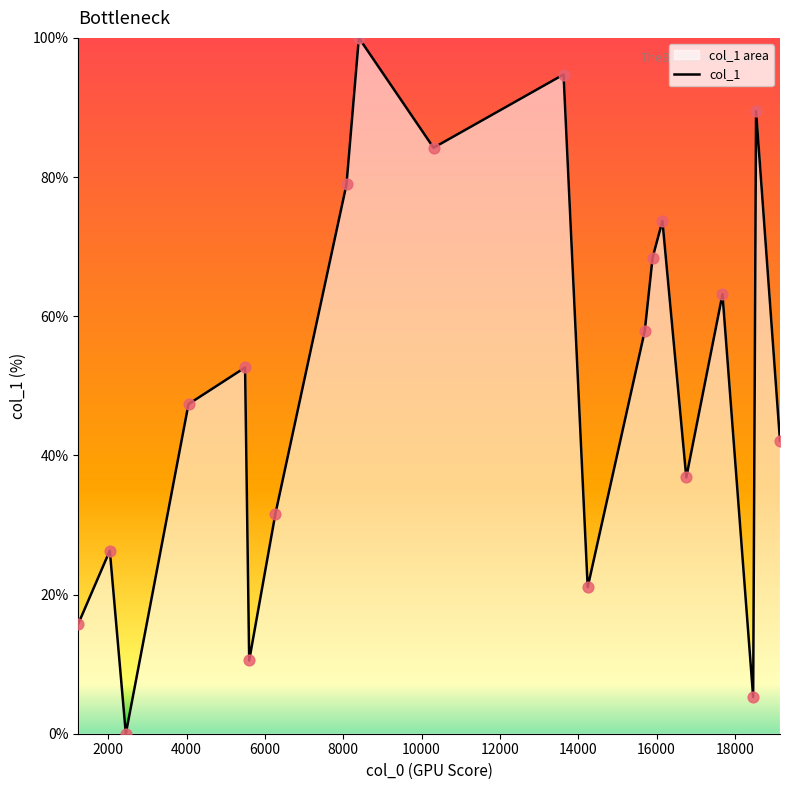

What is the greatest value displayed?

100.0